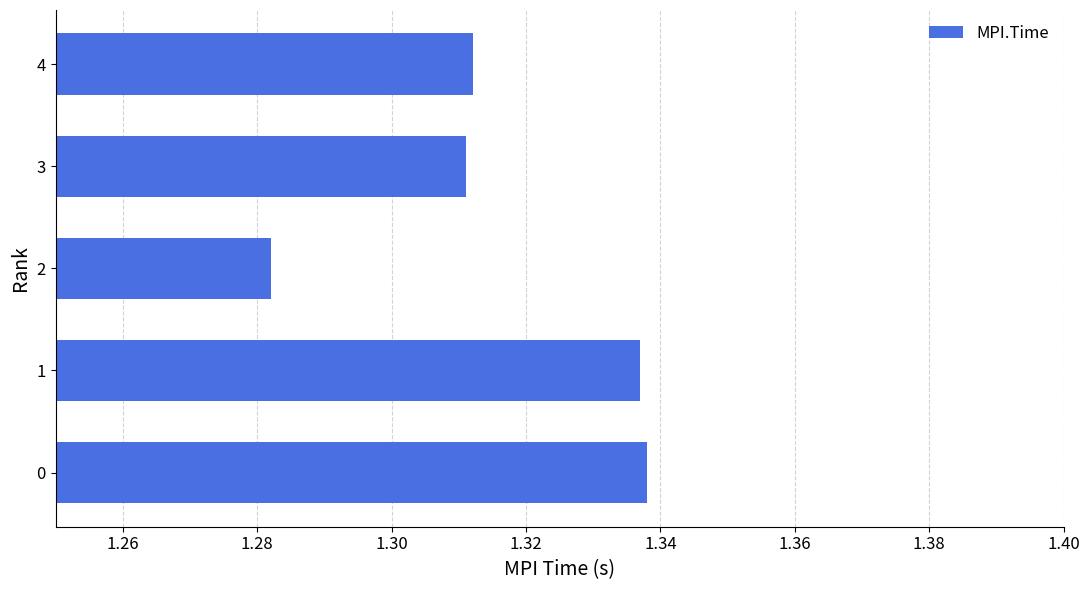

What is the sum of all values?

6.6